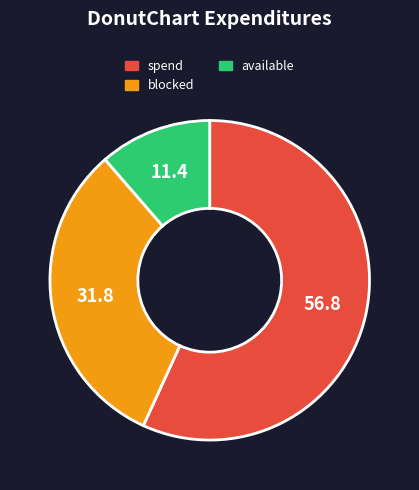

Does any single category account for the majority?

Yes